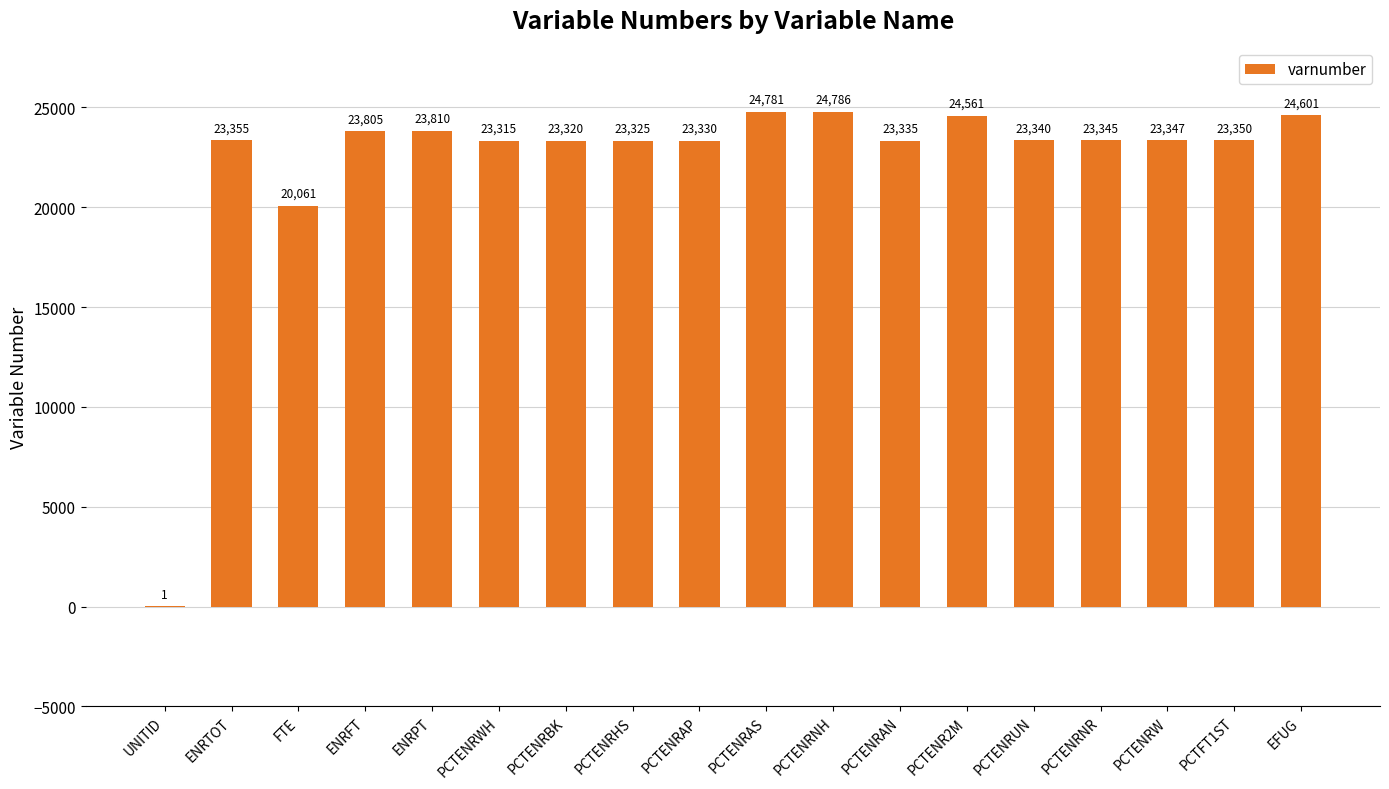

What is the change in value from ENRTOT to EFUG?

+1246